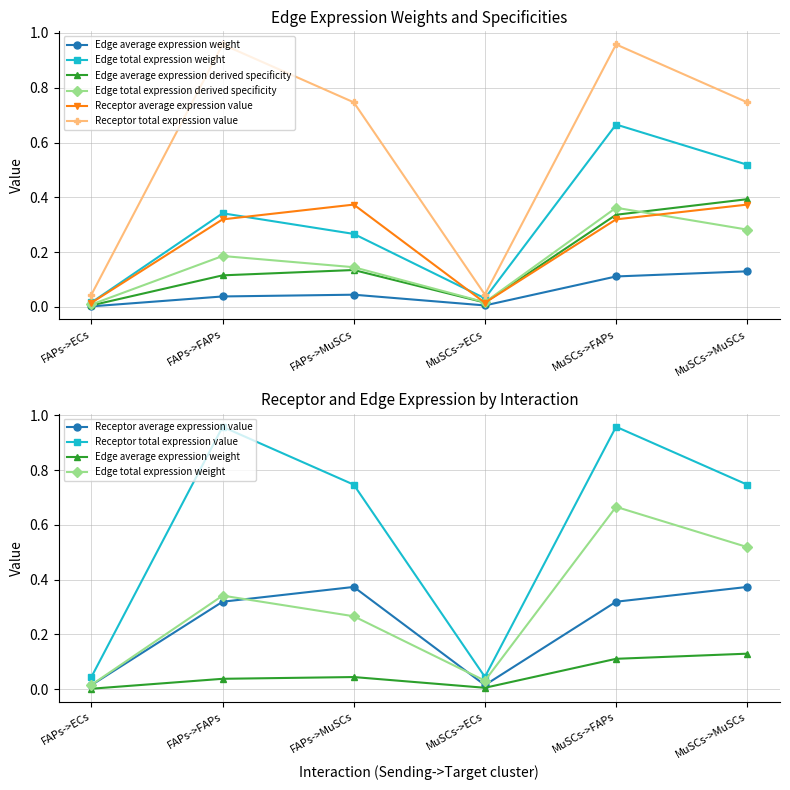

At how many categories does at least one series exceed 0?

6